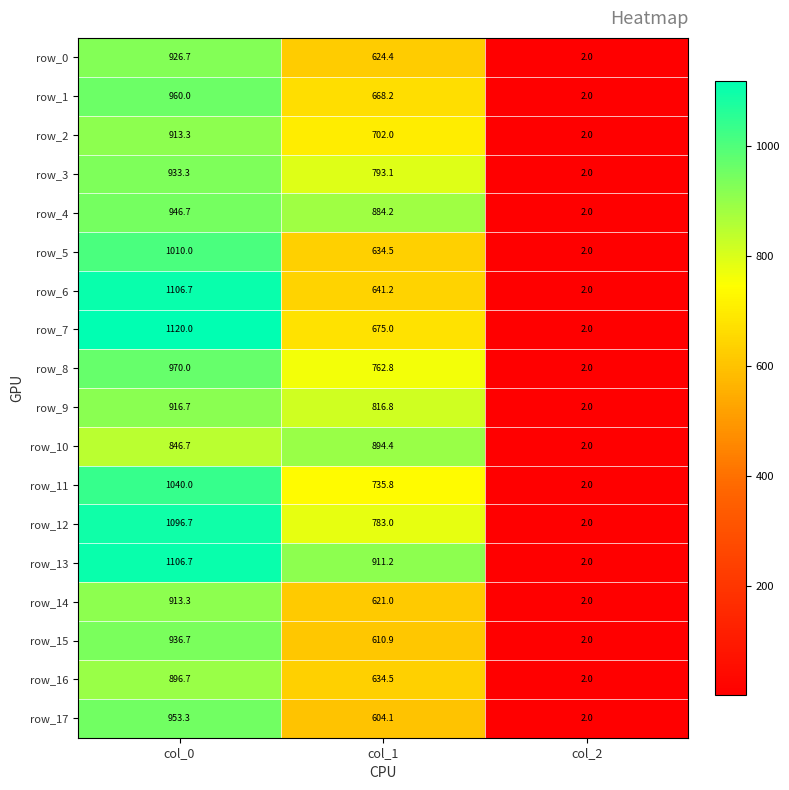

How many data points in row_6 are less than 641?

1